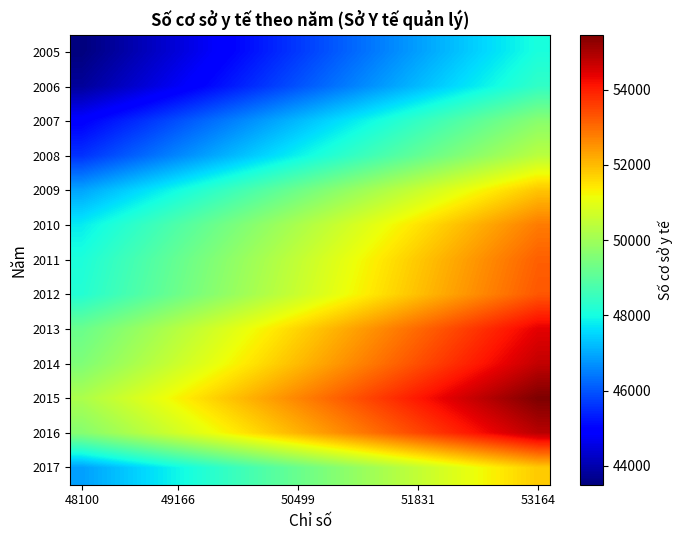

What is the maximum value shown in the chart?

55465.2